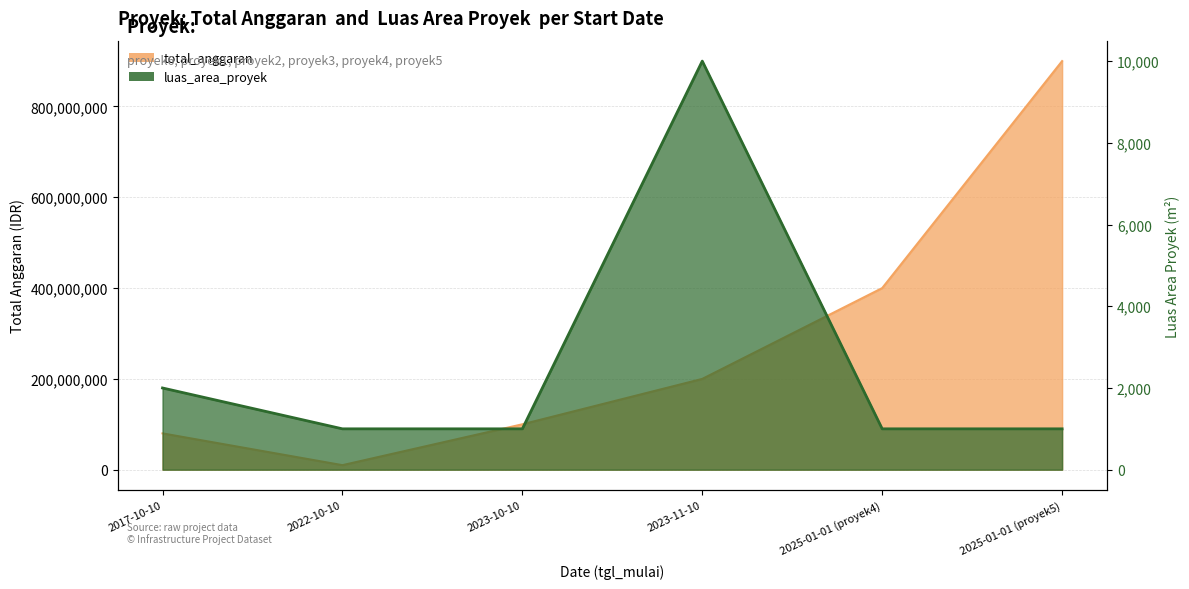

What is the difference between the luas_area_proyek values at 2017-10-10 and 2025-01-01 (proyek4)?

1000